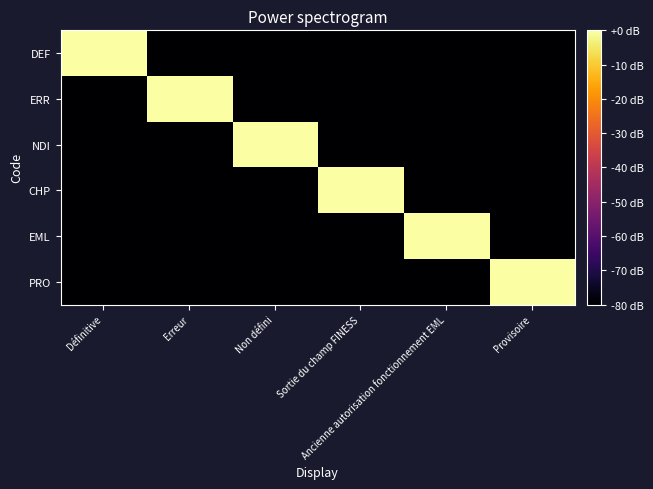

What is the smallest value displayed?

-80